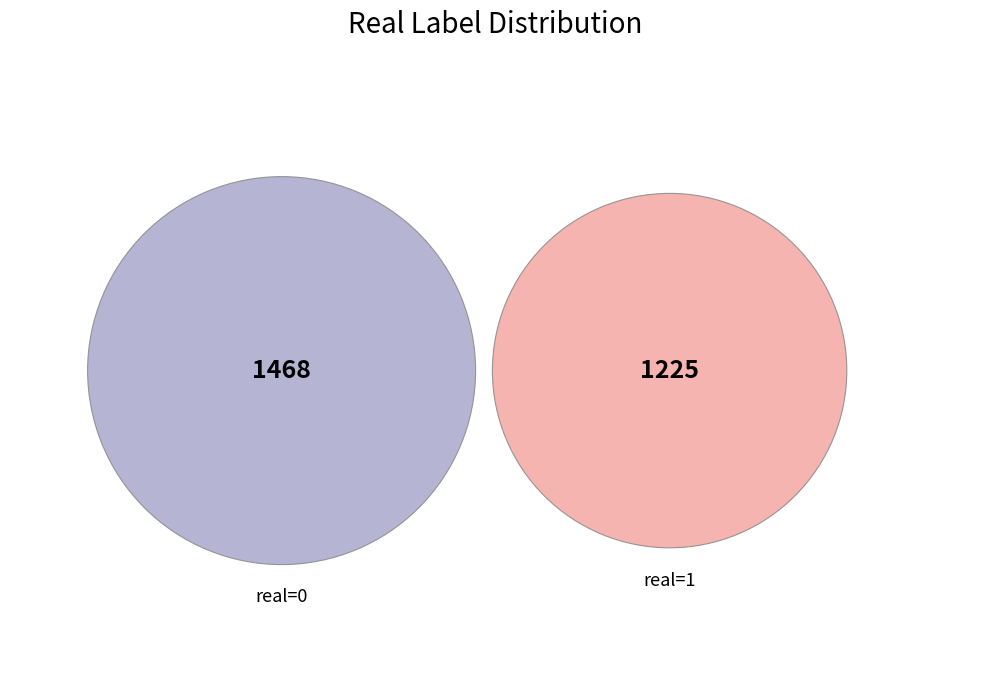

How many slices are in this pie chart?

2